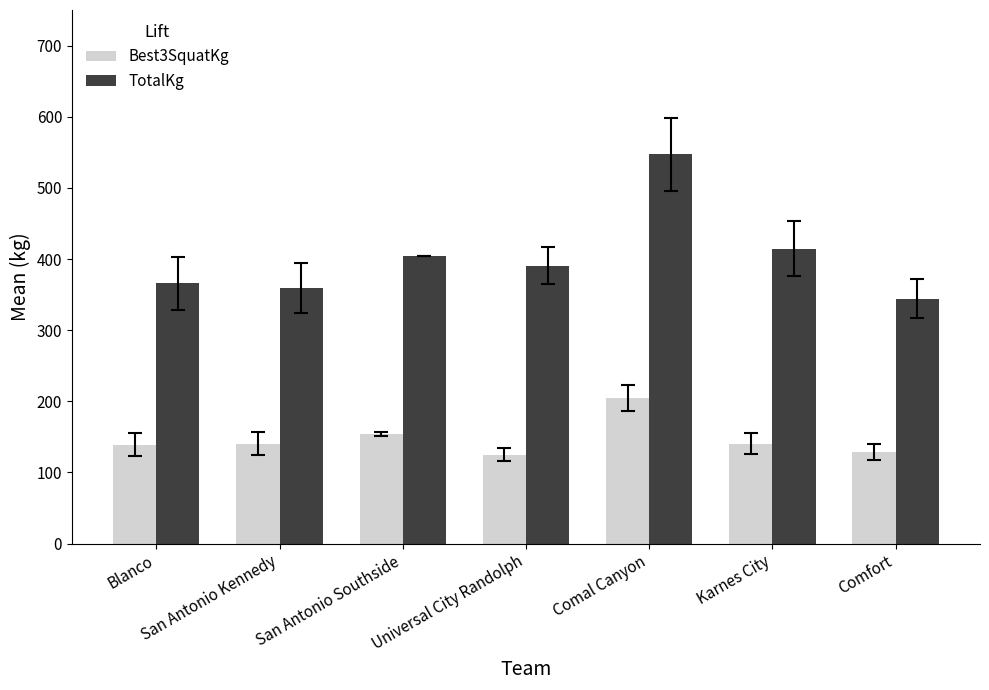

Which series has the largest total across all categories?

TotalKg